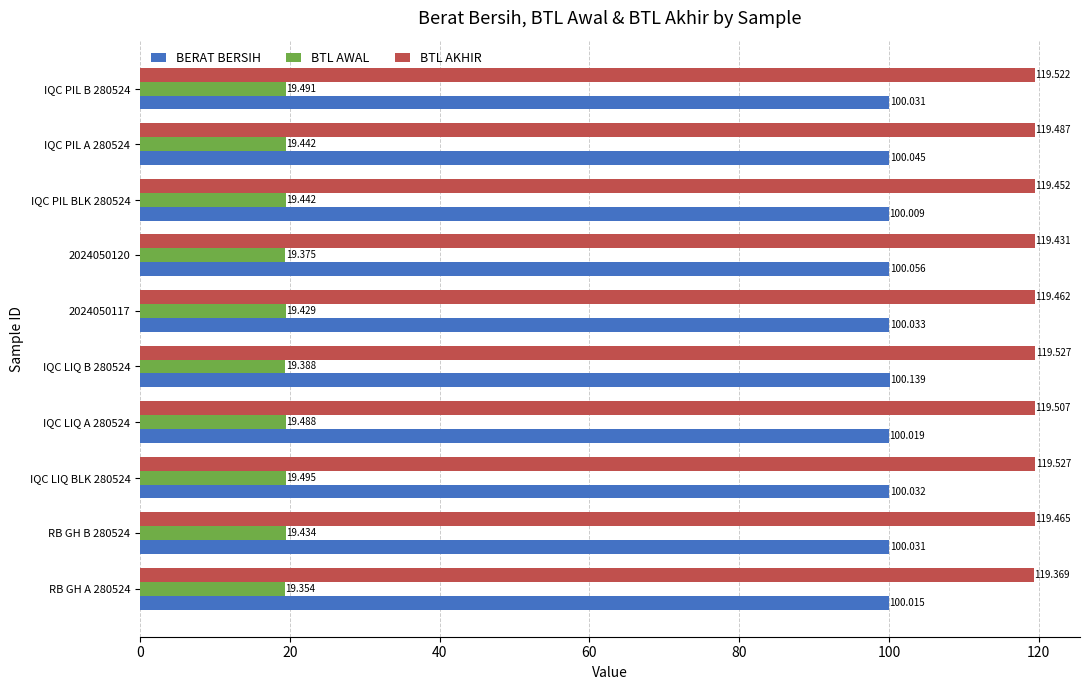

At RB GH B 280524, list the series in order from largest to smallest.

BTL AKHIR, BERAT BERSIH, BTL AWAL